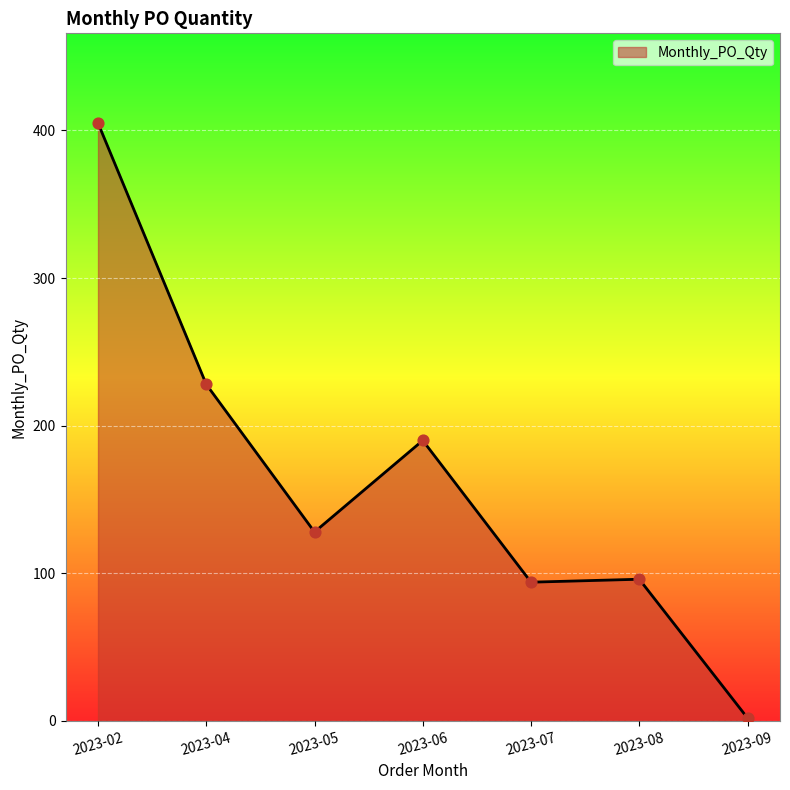

Which has a higher value, 2023-09 or 2023-06?

2023-06